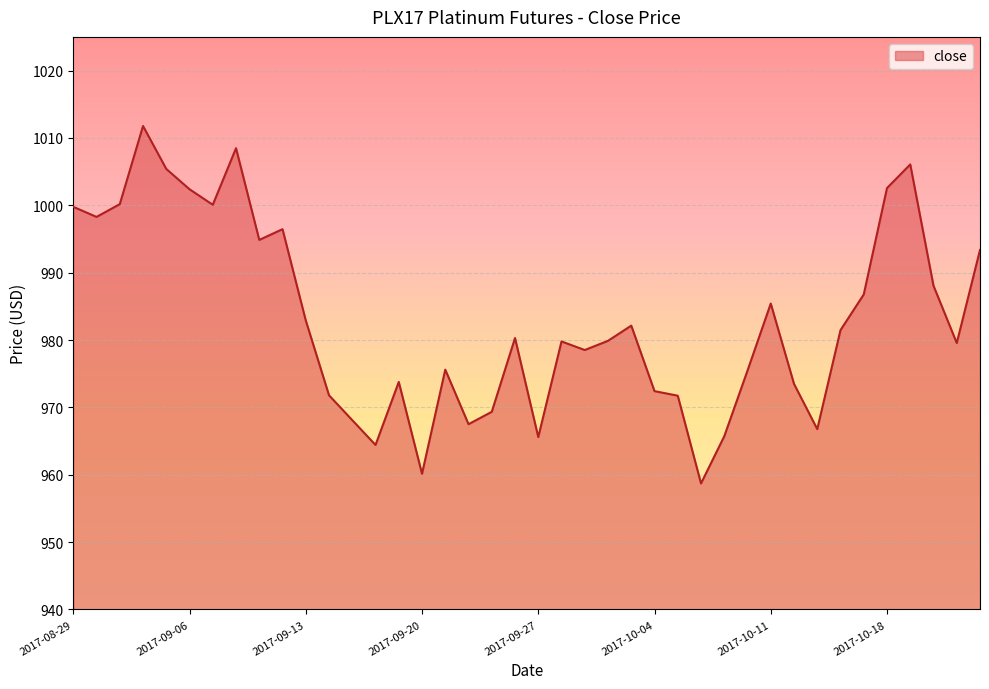

What is the smallest value displayed?

958.7